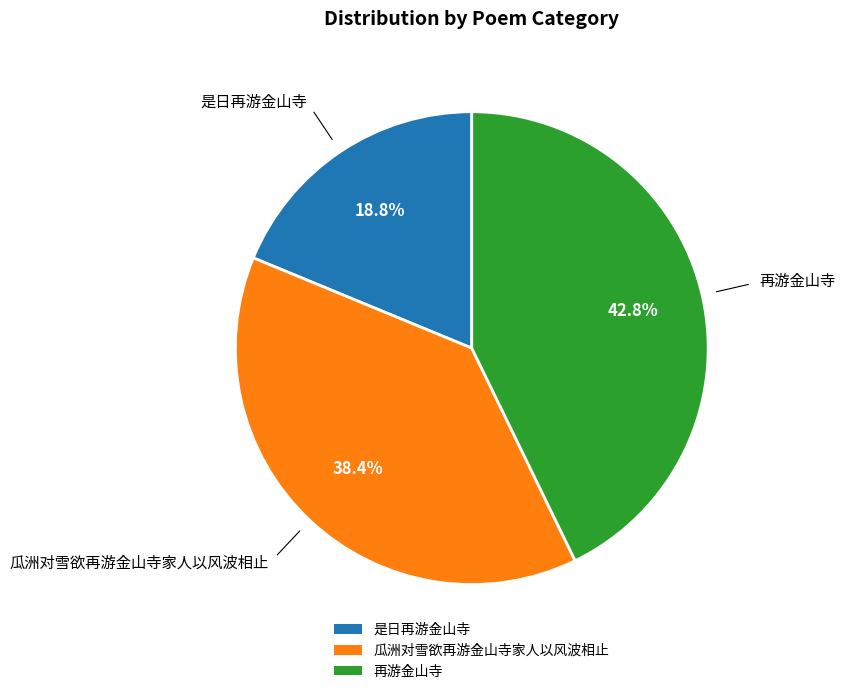

Which category has the smallest portion of the pie?

是日再游金山寺